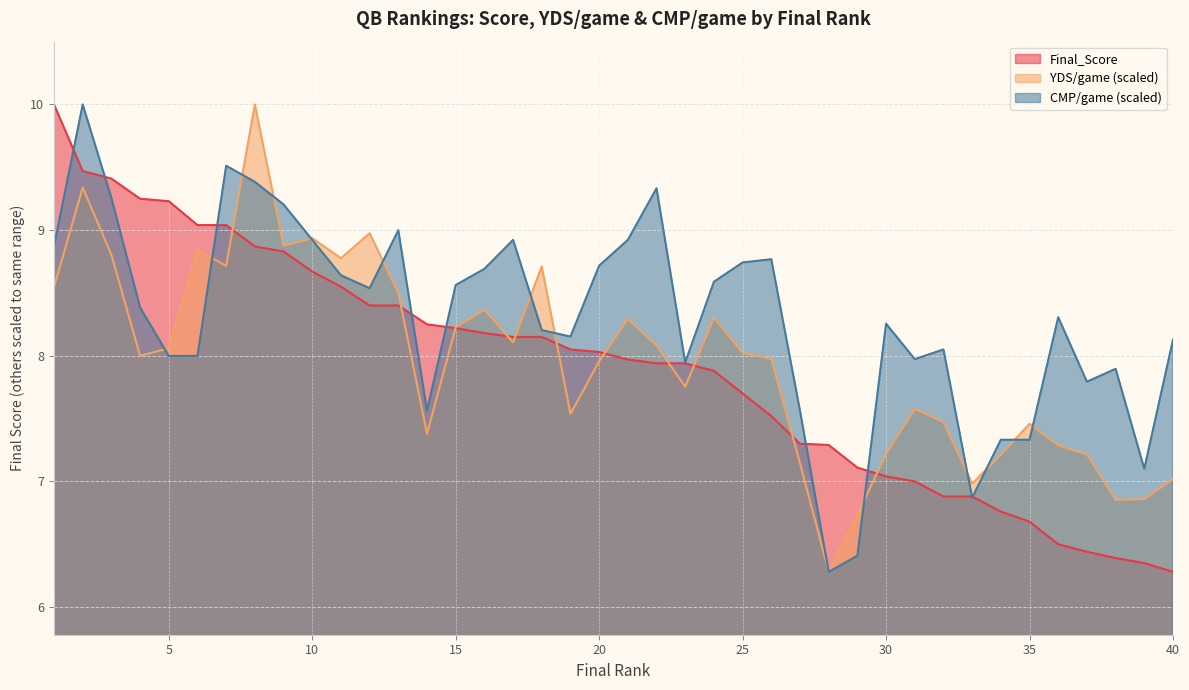

Which series changed the most between 11 and 26?

Final_Score